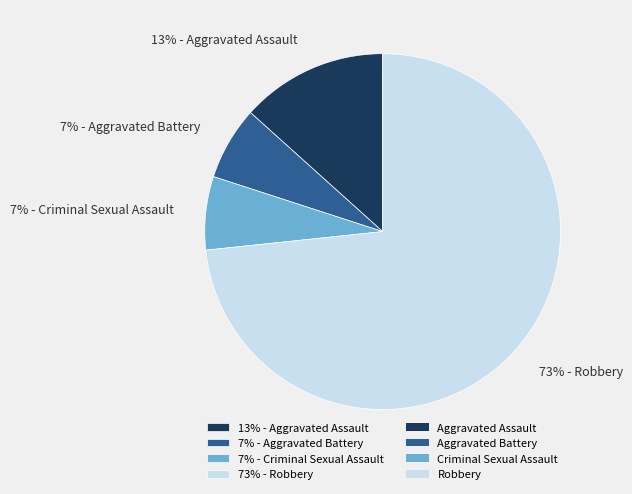

To the nearest percent, what is the difference between the 73% - Robbery and 13% - Aggravated Assault slice percentages?

60%